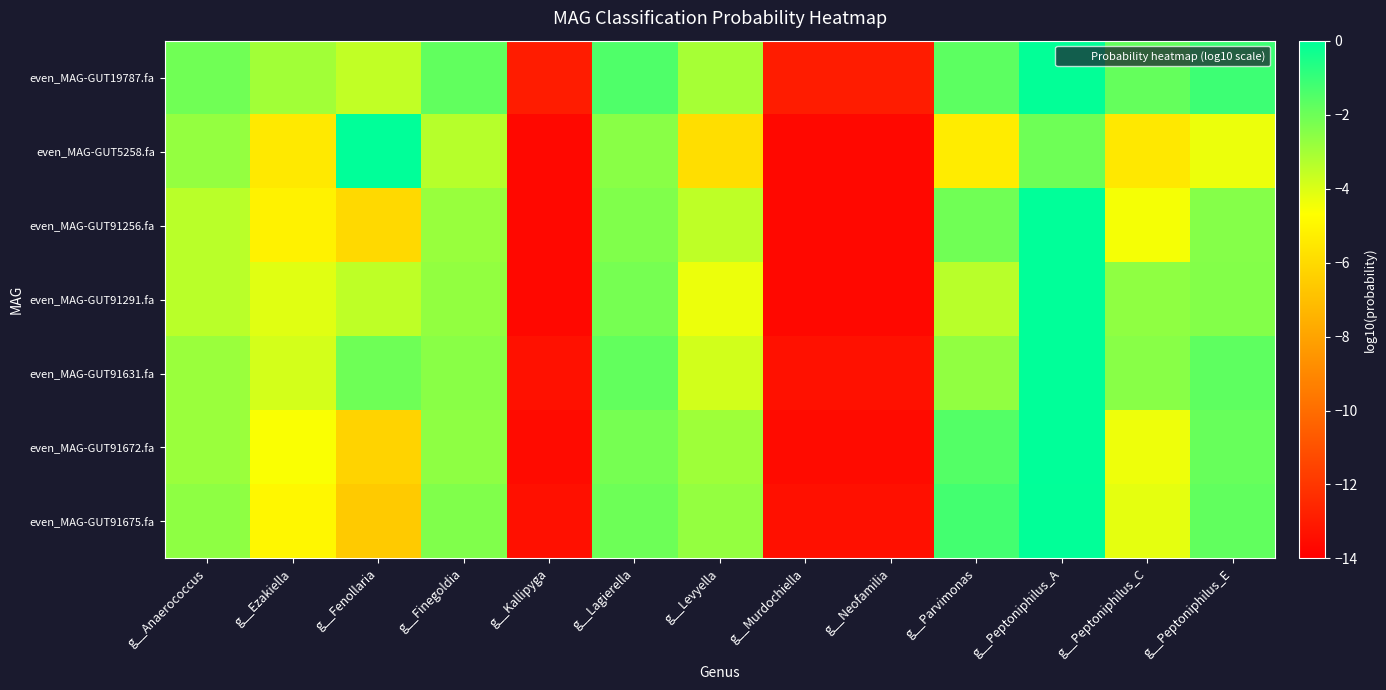

What is the smallest value displayed?

-13.7